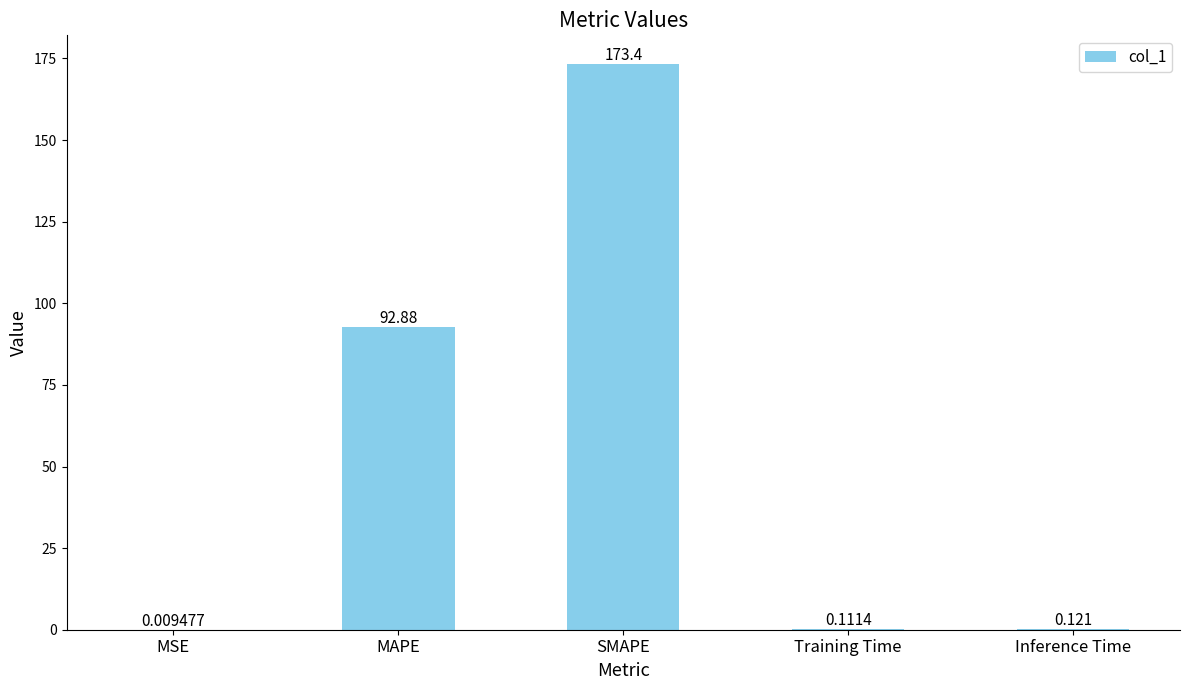

Where is the data nearest to the value 86?

MAPE